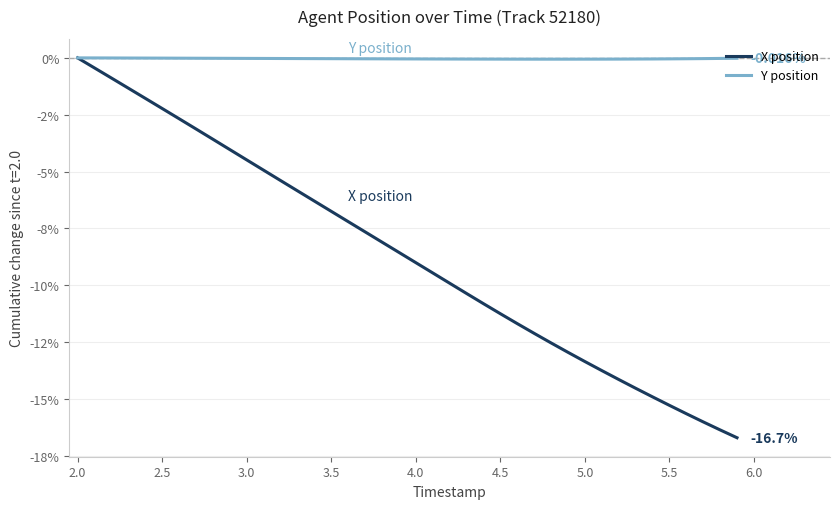

Does the chart display data point markers on the line(s)?

No